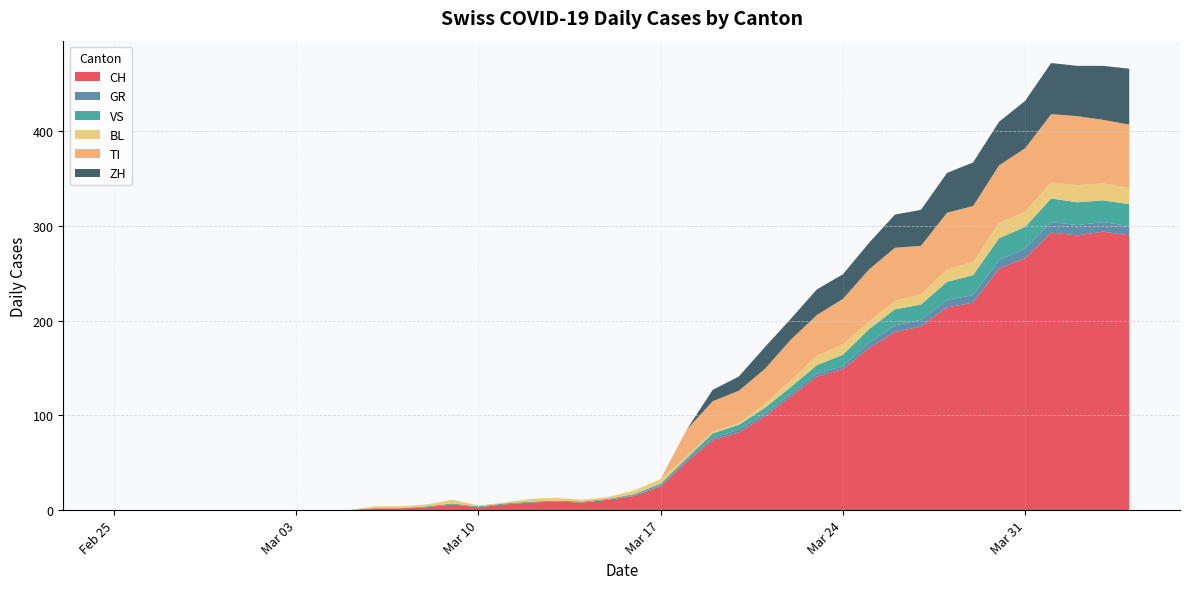

Reading right to left, transcribe all the data shown in this chart.

CH: 2020-04-04=290	2020-04-03=294	2020-04-02=290	2020-04-01=293	2020-03-31=266	2020-03-30=255	2020-03-29=219	2020-03-28=214	2020-03-27=194	2020-03-26=188	2020-03-25=171	2020-03-24=149	2020-03-23=141	2020-03-22=120	2020-03-21=99	2020-03-20=82	2020-03-19=74	2020-03-18=51	2020-03-17=25	2020-03-16=15	2020-03-15=11	2020-03-14=8	2020-03-13=9	2020-03-12=8	2020-03-11=6	2020-03-10=3	2020-03-09=6	2020-03-08=3	2020-03-07=2	2020-03-06=2	2020-03-05=0	2020-03-04=0	2020-03-03=0	2020-03-02=0	2020-03-01=0	2020-02-29=0	2020-02-28=0	2020-02-27=0	2020-02-26=0	2020-02-25=0
GR: 2020-04-04=10	2020-04-03=10	2020-04-02=11	2020-04-01=11	2020-03-31=10	2020-03-30=9	2020-03-29=8	2020-03-28=8	2020-03-27=7	2020-03-26=7	2020-03-25=6	2020-03-24=3	2020-03-23=3	2020-03-22=3	2020-03-21=3	2020-03-20=3	2020-03-19=2	2020-03-18=2	2020-03-17=1	2020-03-16=1	2020-03-15=0	2020-03-14=0	2020-03-13=0	2020-03-12=0	2020-03-11=0	2020-03-10=0	2020-03-09=0	2020-03-08=0	2020-03-07=0	2020-03-06=0	2020-03-05=0	2020-03-04=0	2020-03-03=0	2020-03-02=0	2020-03-01=0	2020-02-29=0	2020-02-28=0	2020-02-27=0	2020-02-26=0	2020-02-25=0
VS: 2020-04-04=23	2020-04-03=23	2020-04-02=24	2020-04-01=25	2020-03-31=23	2020-03-30=23	2020-03-29=21	2020-03-28=19	2020-03-27=16	2020-03-26=17	2020-03-25=14	2020-03-24=12	2020-03-23=9	2020-03-22=7	2020-03-21=6	2020-03-20=5	2020-03-19=5	2020-03-18=2	2020-03-17=2	2020-03-16=1	2020-03-15=1	2020-03-14=1	2020-03-13=1	2020-03-12=1	2020-03-11=1	2020-03-10=1	2020-03-09=1	2020-03-08=1	2020-03-07=0	2020-03-06=0	2020-03-05=0	2020-03-04=0	2020-03-03=0	2020-03-02=0	2020-03-01=0	2020-02-29=0	2020-02-28=0	2020-02-27=0	2020-02-26=0	2020-02-25=0
BL: 2020-04-04=17	2020-04-03=18	2020-04-02=18	2020-04-01=17	2020-03-31=16	2020-03-30=16	2020-03-29=14	2020-03-28=13	2020-03-27=11	2020-03-26=9	2020-03-25=8	2020-03-24=11	2020-03-23=10	2020-03-22=7	2020-03-21=4	2020-03-20=2	2020-03-19=2	2020-03-18=2	2020-03-17=5	2020-03-16=4	2020-03-15=2	2020-03-14=2	2020-03-13=3	2020-03-12=3	2020-03-11=1	2020-03-10=1	2020-03-09=4	2020-03-08=2	2020-03-07=2	2020-03-06=2	2020-03-05=0	2020-03-04=0	2020-03-03=0	2020-03-02=0	2020-03-01=0	2020-02-29=0	2020-02-28=0	2020-02-27=0	2020-02-26=0	2020-02-25=0
TI: 2020-04-04=67	2020-04-03=67	2020-04-02=73	2020-04-01=72	2020-03-31=67	2020-03-30=61	2020-03-29=59	2020-03-28=60	2020-03-27=51	2020-03-26=56	2020-03-25=55	2020-03-24=48	2020-03-23=43	2020-03-22=43	2020-03-21=37	2020-03-20=34	2020-03-19=32	2020-03-18=28	2020-03-17=0	2020-03-16=0	2020-03-15=0	2020-03-14=0	2020-03-13=0	2020-03-12=0	2020-03-11=0	2020-03-10=0	2020-03-09=0	2020-03-08=0	2020-03-07=0	2020-03-06=0	2020-03-05=0	2020-03-04=0	2020-03-03=0	2020-03-02=0	2020-03-01=0	2020-02-29=0	2020-02-28=0	2020-02-27=0	2020-02-26=0	2020-02-25=0
ZH: 2020-04-04=59	2020-04-03=57	2020-04-02=53	2020-04-01=54	2020-03-31=50	2020-03-30=46	2020-03-29=46	2020-03-28=42	2020-03-27=38	2020-03-26=35	2020-03-25=28	2020-03-24=26	2020-03-23=27	2020-03-22=22	2020-03-21=23	2020-03-20=15	2020-03-19=12	2020-03-18=0	2020-03-17=0	2020-03-16=0	2020-03-15=0	2020-03-14=0	2020-03-13=0	2020-03-12=0	2020-03-11=0	2020-03-10=0	2020-03-09=0	2020-03-08=0	2020-03-07=0	2020-03-06=0	2020-03-05=0	2020-03-04=0	2020-03-03=0	2020-03-02=0	2020-03-01=0	2020-02-29=0	2020-02-28=0	2020-02-27=0	2020-02-26=0	2020-02-25=0